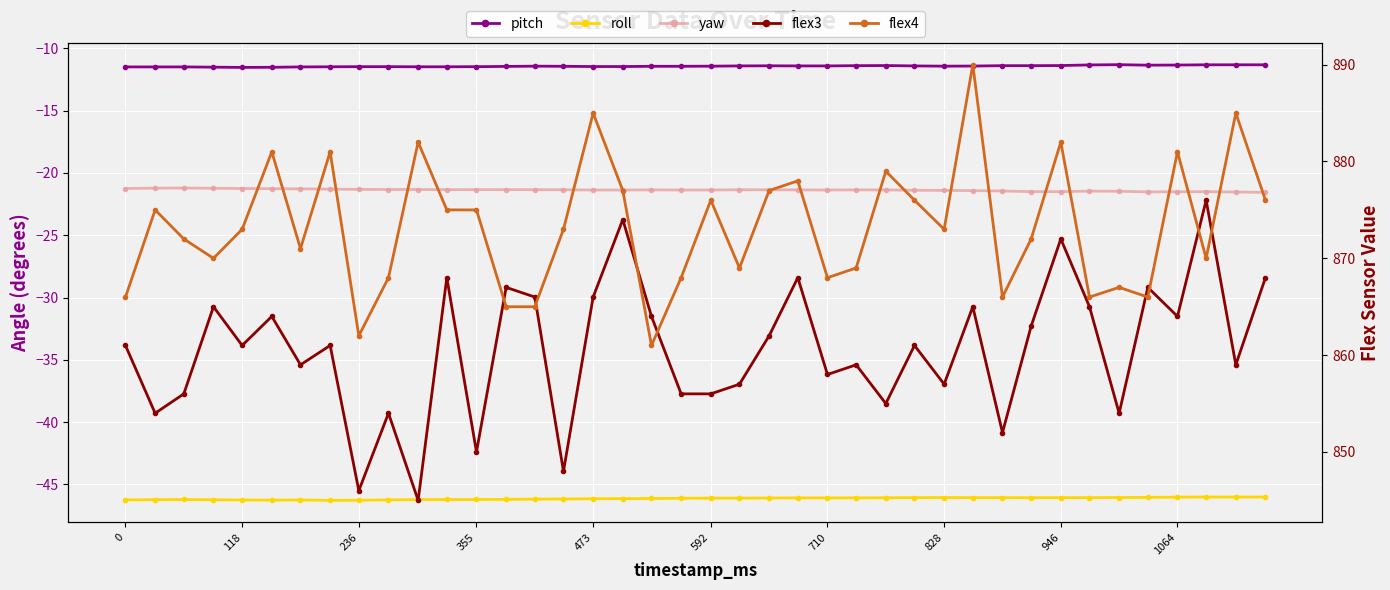

Reading left to right, what are all the values shown in this chart?

pitch: -11.5	-11.5	-11.5	-11.5	-11.5	-11.5	-11.5	-11.5	-11.5	-11.5	-11.5	-11.5	-11.5	-11.4	-11.4	-11.4	-11.5	-11.5	-11.4	-11.4	-11.4	-11.4	-11.4	-11.4	-11.4	-11.4	-11.4	-11.4	-11.4	-11.4	-11.4	-11.4	-11.4	-11.3	-11.3	-11.3	-11.3	-11.3	-11.3	-11.3
roll: -46.2	-46.2	-46.2	-46.2	-46.2	-46.3	-46.2	-46.3	-46.3	-46.2	-46.2	-46.2	-46.2	-46.2	-46.2	-46.2	-46.1	-46.1	-46.1	-46.1	-46.1	-46.1	-46.1	-46.1	-46.1	-46.1	-46.1	-46.1	-46.0	-46.1	-46.1	-46.1	-46.1	-46.1	-46.0	-46.0	-46.0	-46.0	-46.0	-46.0
yaw: -21.2	-21.2	-21.2	-21.2	-21.2	-21.3	-21.3	-21.3	-21.3	-21.3	-21.3	-21.3	-21.3	-21.3	-21.3	-21.4	-21.4	-21.4	-21.4	-21.4	-21.4	-21.4	-21.4	-21.4	-21.4	-21.4	-21.4	-21.4	-21.4	-21.4	-21.4	-21.5	-21.5	-21.5	-21.5	-21.5	-21.5	-21.5	-21.5	-21.6
flex3: 861.0	854.0	856.0	865.0	861.0	864.0	859.0	861.0	846.0	854.0	845.0	868.0	850.0	867.0	866.0	848.0	866.0	874.0	864.0	856.0	856.0	857.0	862.0	868.0	858.0	859.0	855.0	861.0	857.0	865.0	852.0	863.0	872.0	865.0	854.0	867.0	864.0	876.0	859.0	868.0
flex4: 866.0	875.0	872.0	870.0	873.0	881.0	871.0	881.0	862.0	868.0	882.0	875.0	875.0	865.0	865.0	873.0	885.0	877.0	861.0	868.0	876.0	869.0	877.0	878.0	868.0	869.0	879.0	876.0	873.0	890.0	866.0	872.0	882.0	866.0	867.0	866.0	881.0	870.0	885.0	876.0